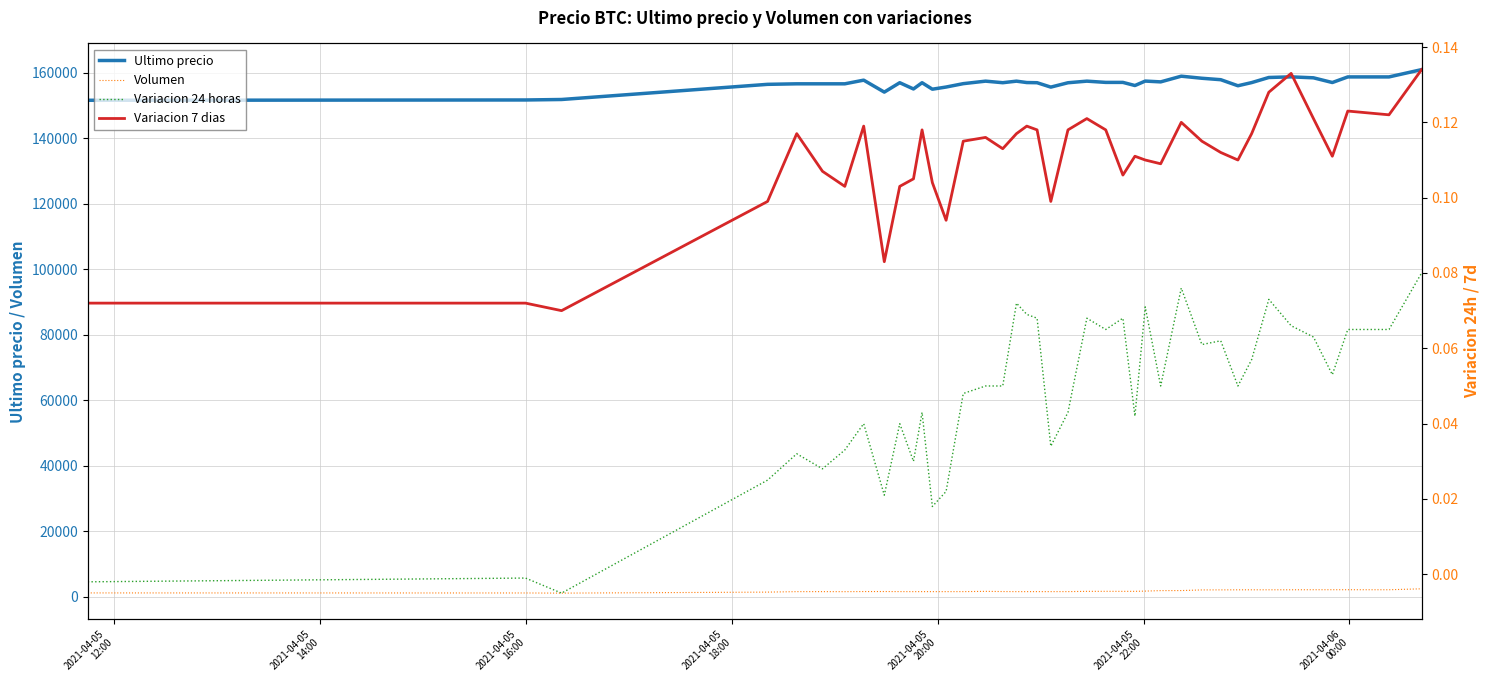

At how many categories does at least one series exceed 41091?

40